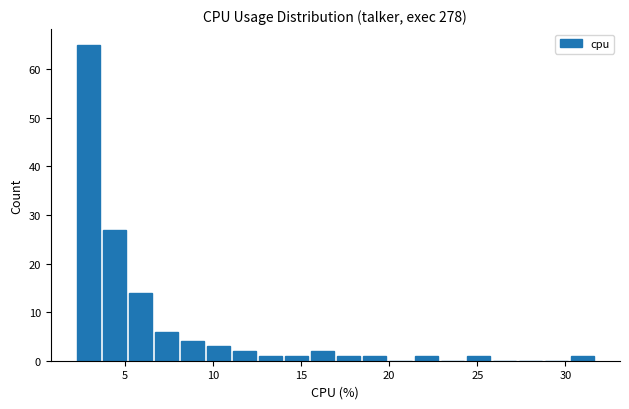

Around what value on the x-axis is the tallest bar? Give the approximate position of its centre, as read against the axis.

3.0